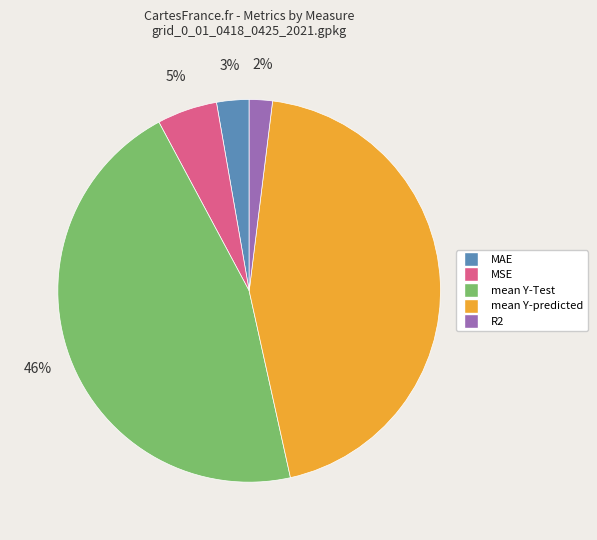

How many segments does this pie chart have?

5